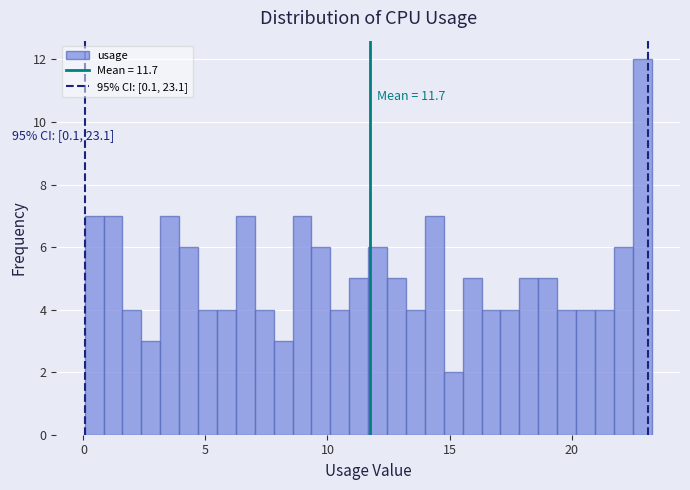

Around what value on the x-axis is the tallest bar? Give the approximate position of its centre, as read against the axis.

23.0